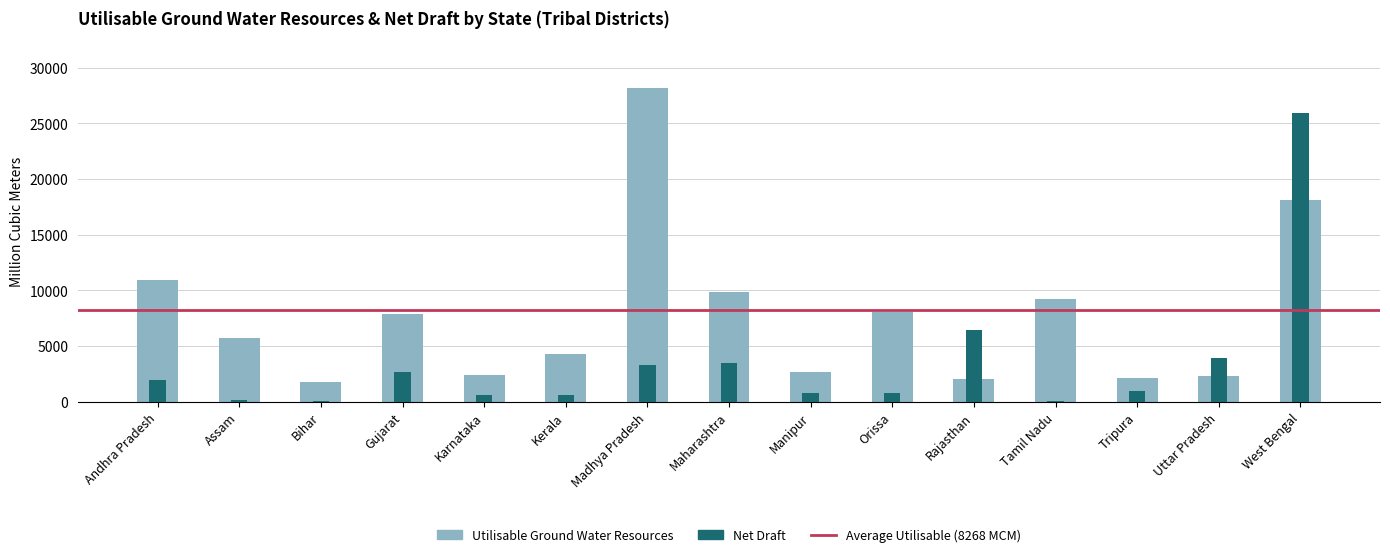

What is the sum of the Net Draft values at Gujarat and West Bengal?

28661.1